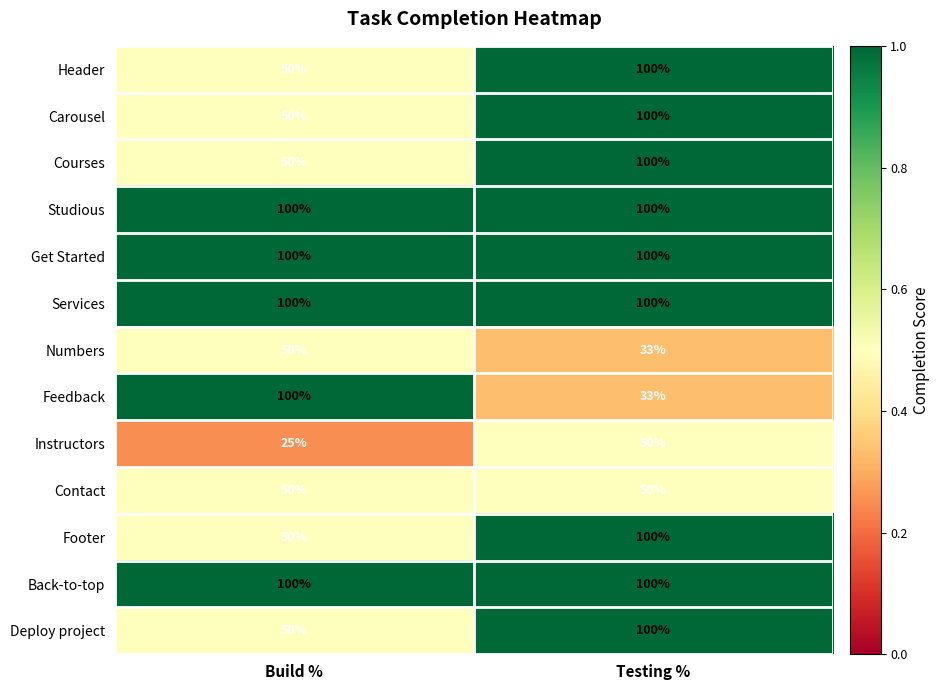

At which label does Deploy project reach its peak?

Testing %